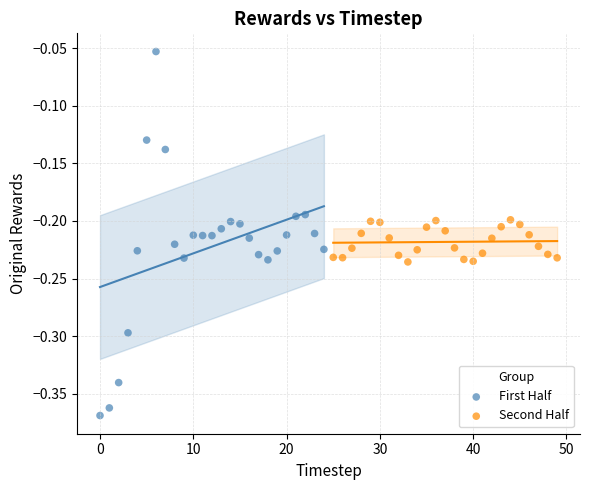

What are all the series names shown in the legend?

First Half, Second Half